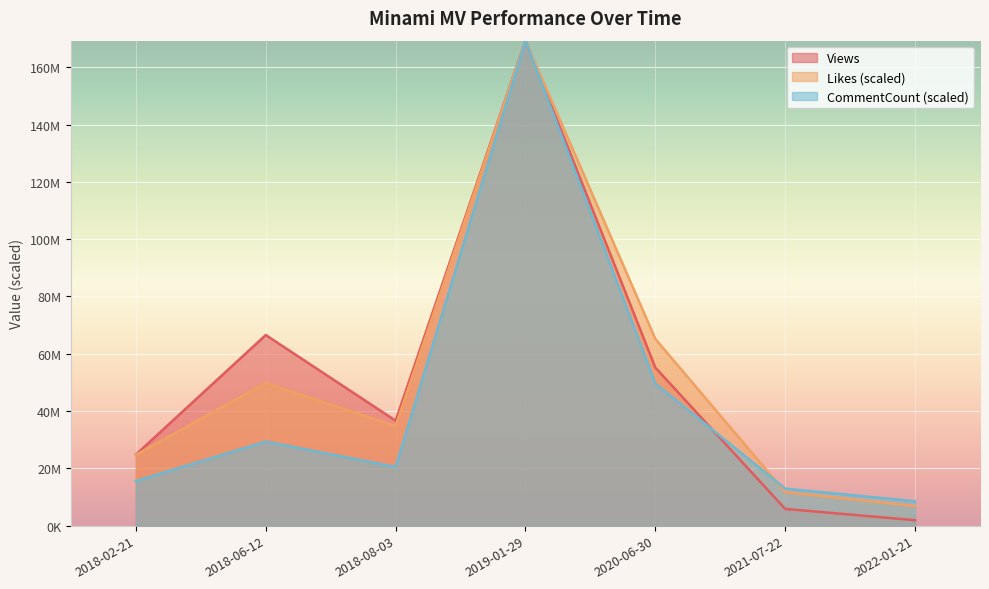

The Likes series shows 65164170.7 at 2020-06-30. True or false?

True